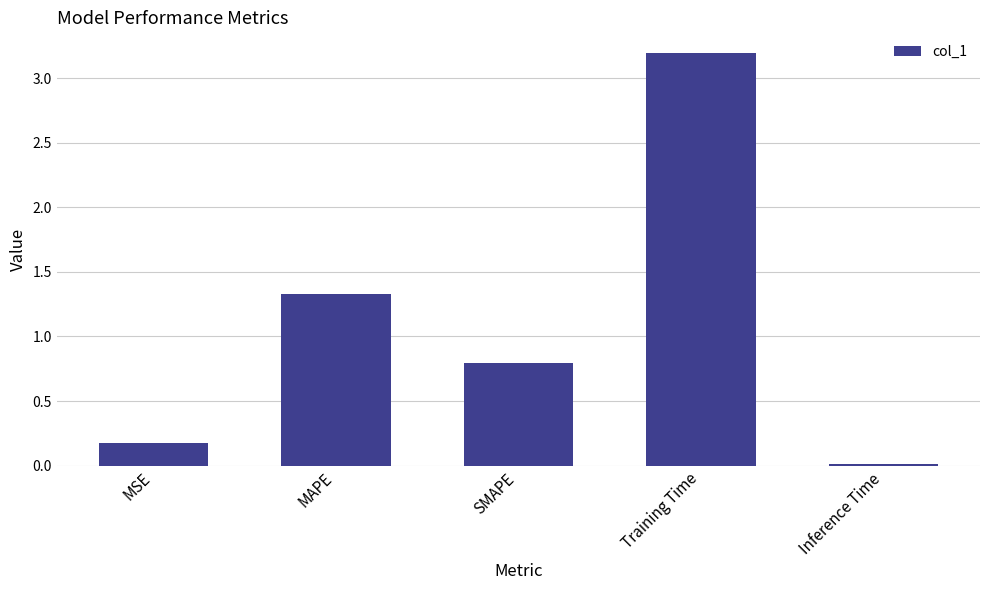

At which category does the chart reach its peak across all series?

Training Time